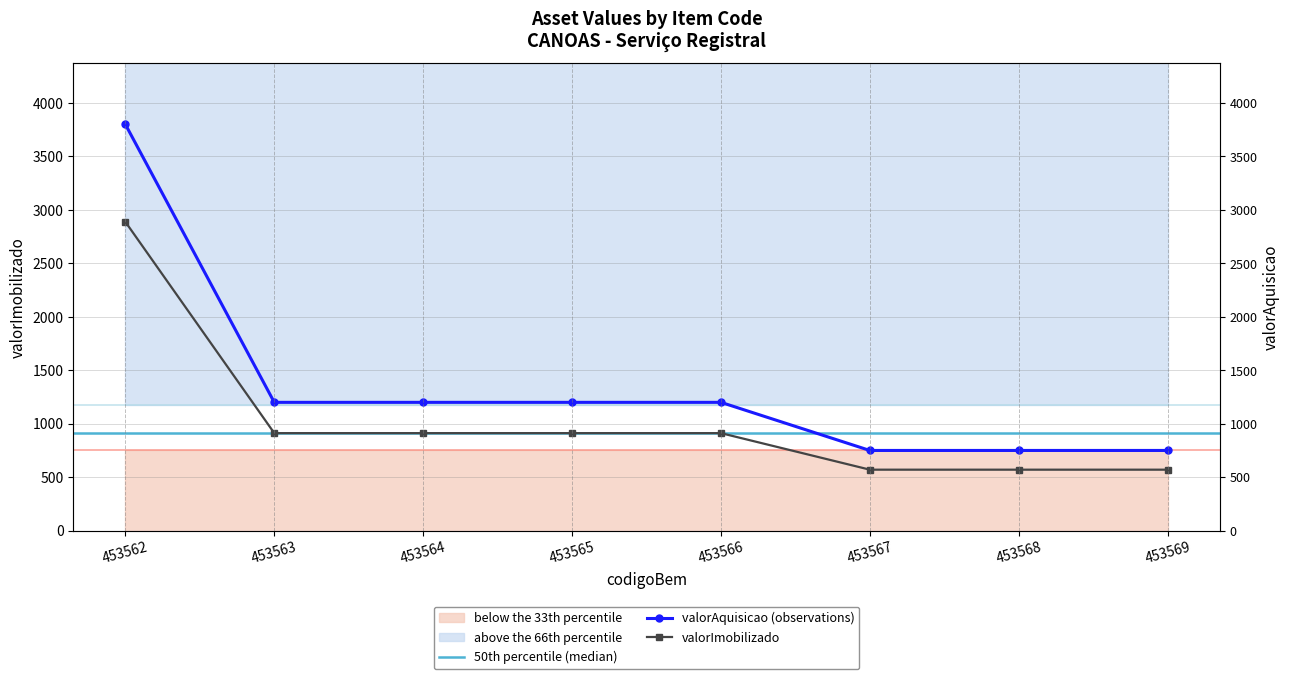

How many lines are shown in the chart?

2